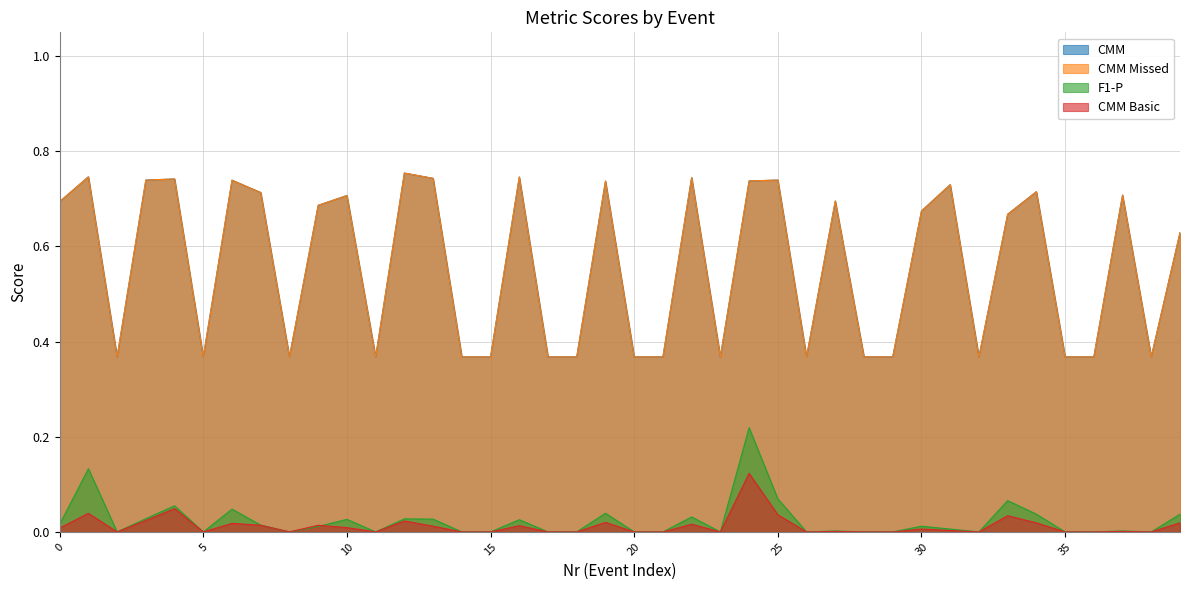

The value of CMM Basic at 36 is 0.0. True or false?

True